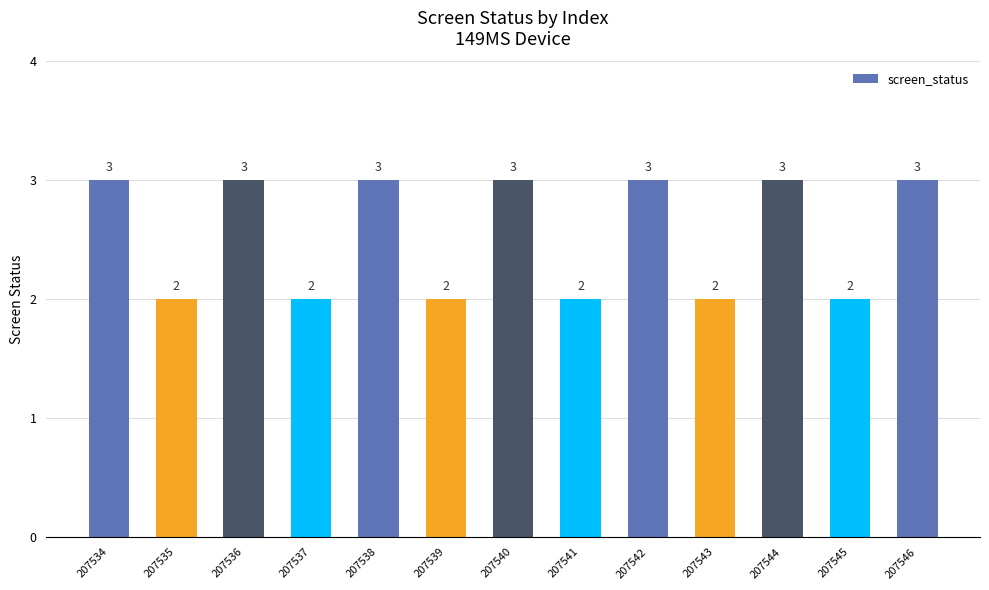

What is the sum of all values?

33